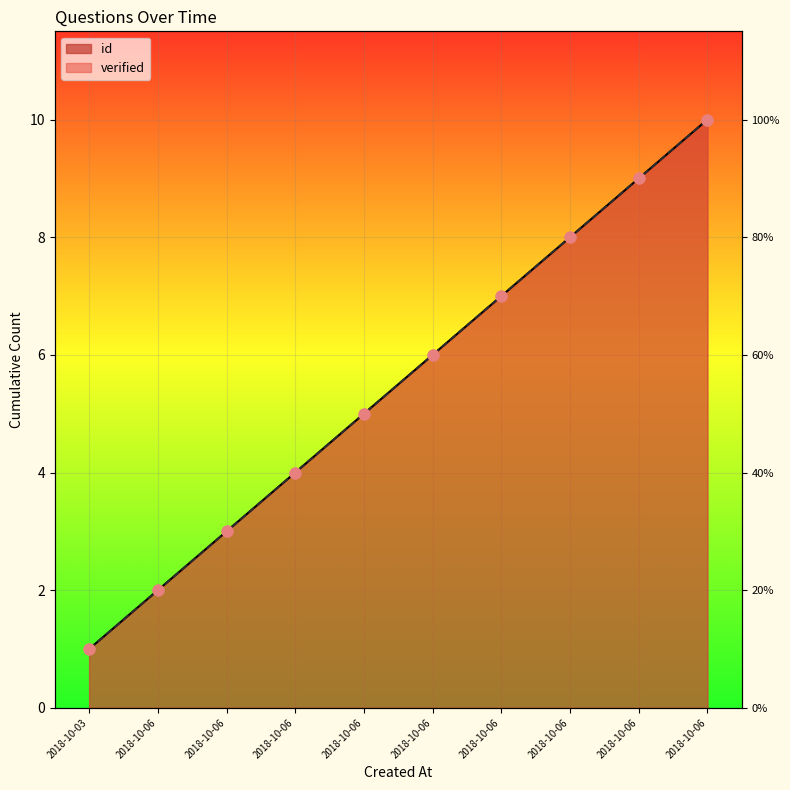

What is the change in value from 2018-10-06 10:42:52 to 2018-10-06 10:43:30?

+1